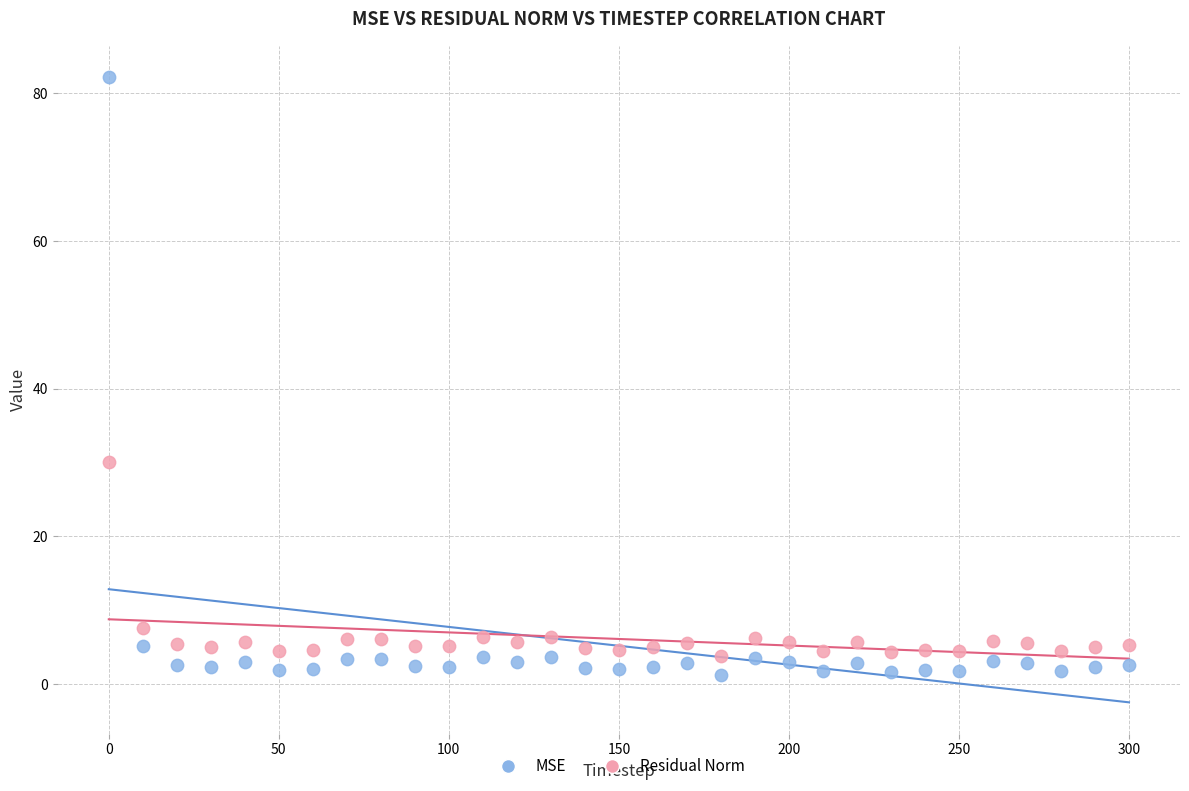

What is the X range (max minus min) for the scatter plot?

300.0